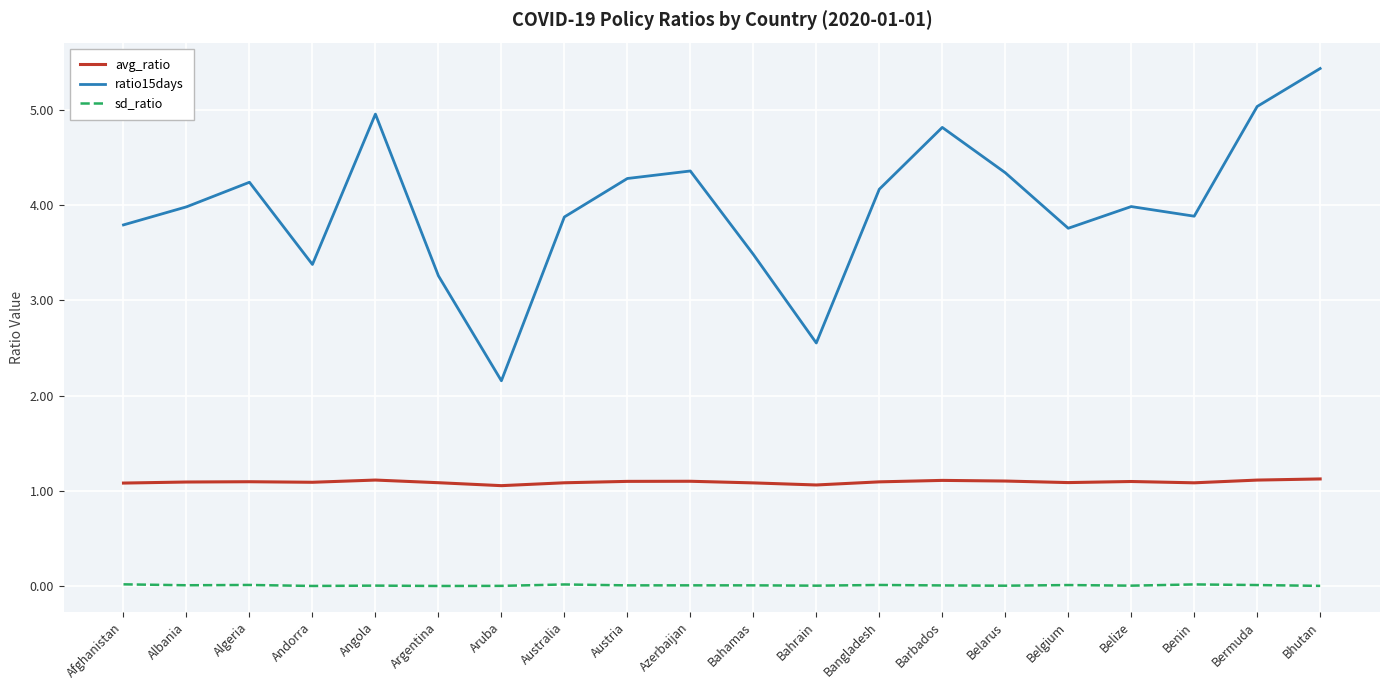

Which series has the largest total across all categories?

ratio15days